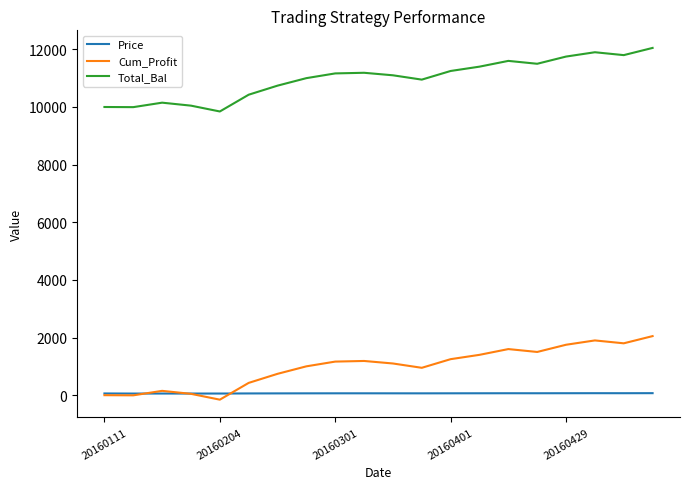

True or false: Total_Bal and Cum_Profit intersect in this chart.

False